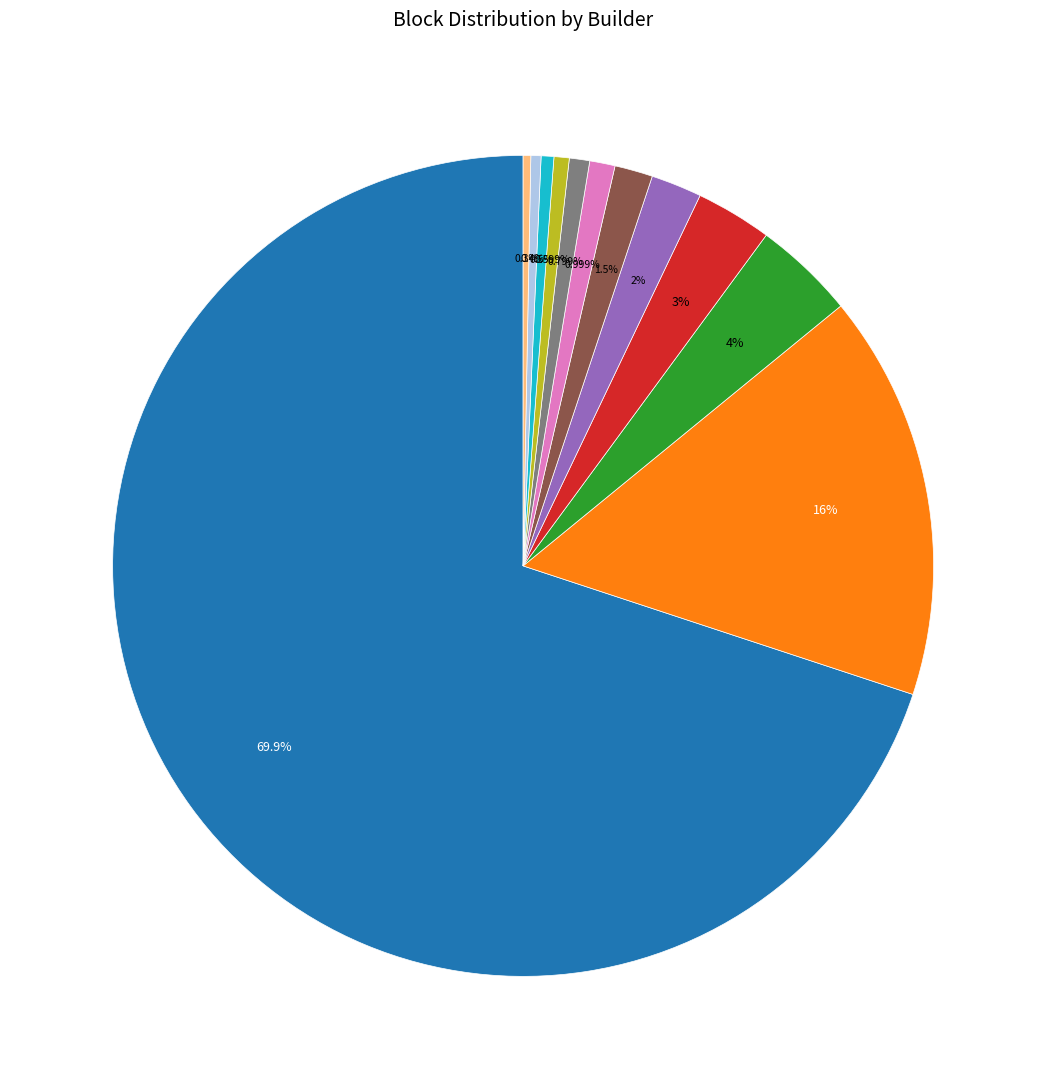

Is there any slice that represents more than half of the pie?

Yes